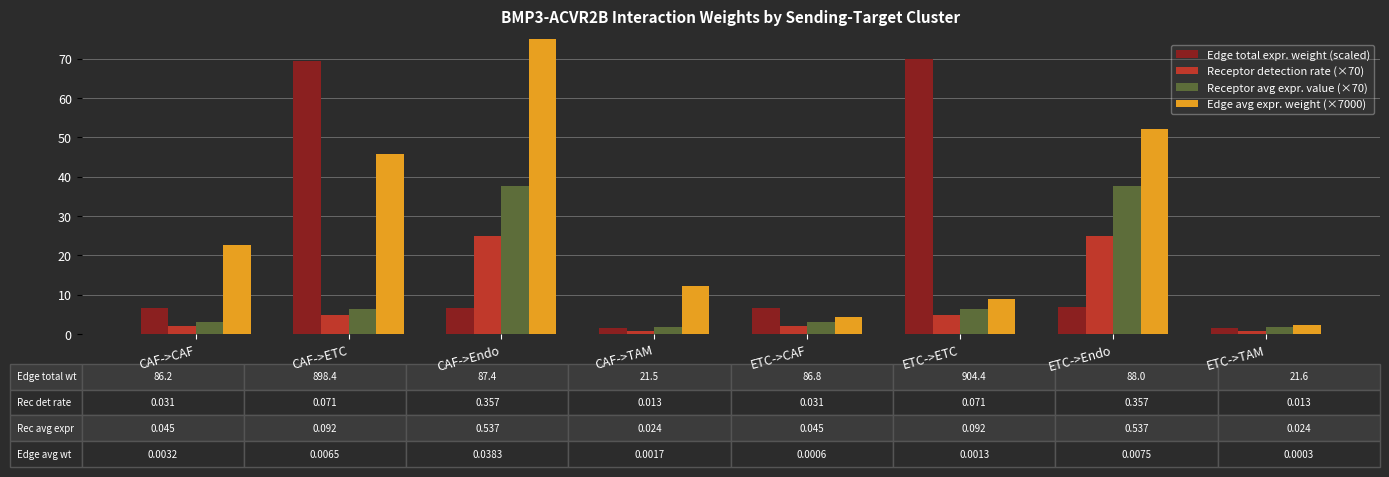

How many data points in Receptor detection rate (×70) are less than 4?

4